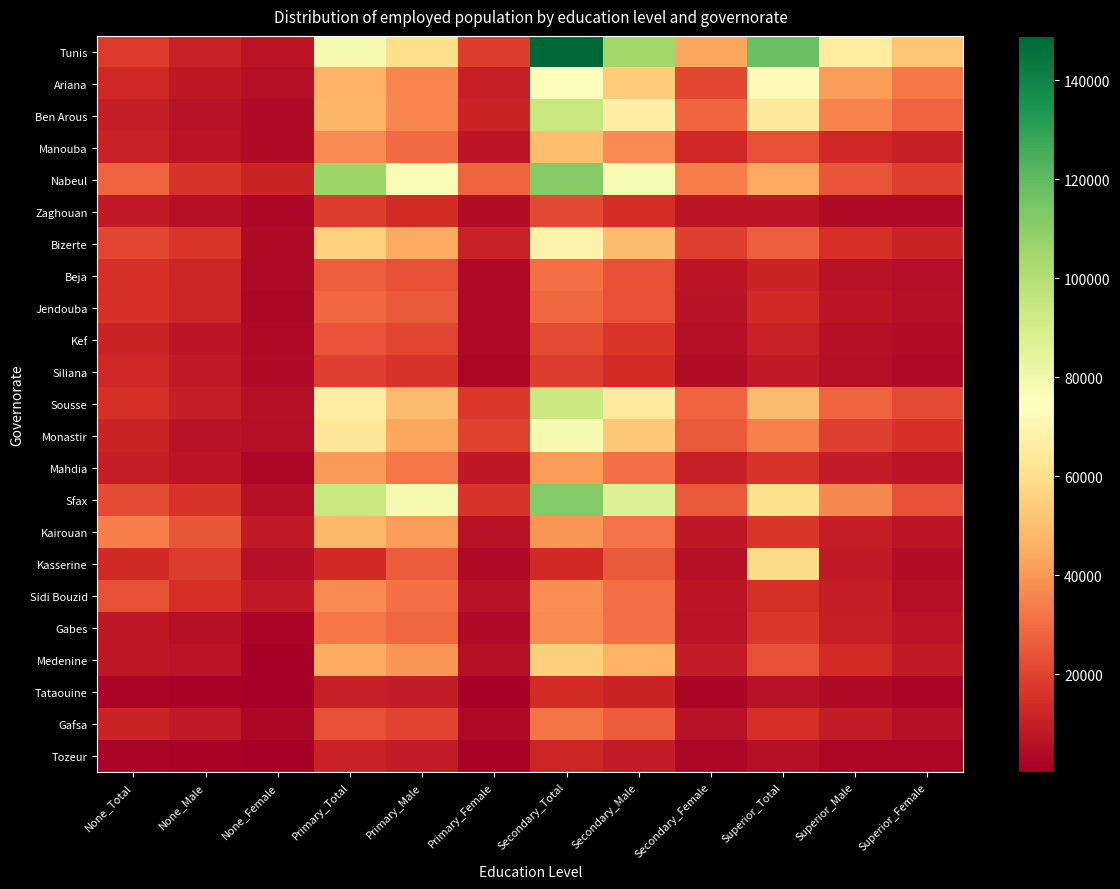

What is the difference between the highest and lowest values at Secondary_Female?

41579